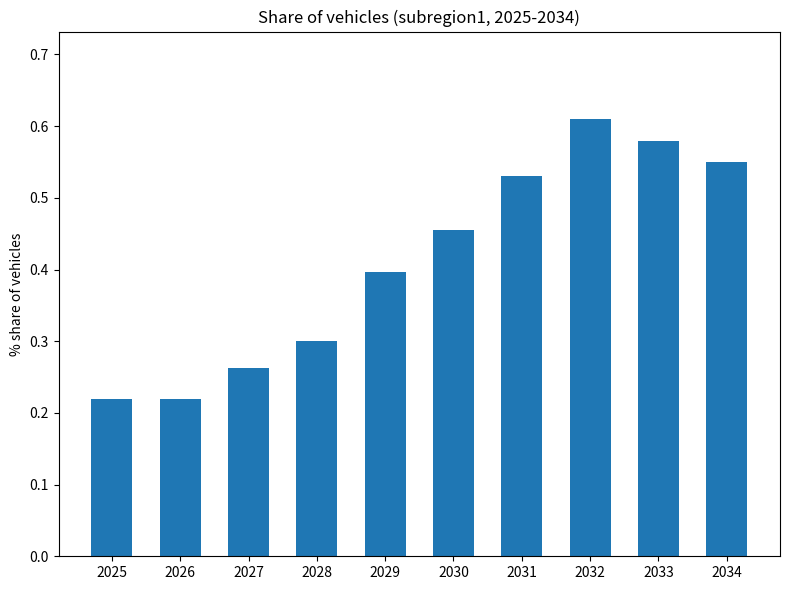

Which has a higher value, 2026 or 2027?

2027